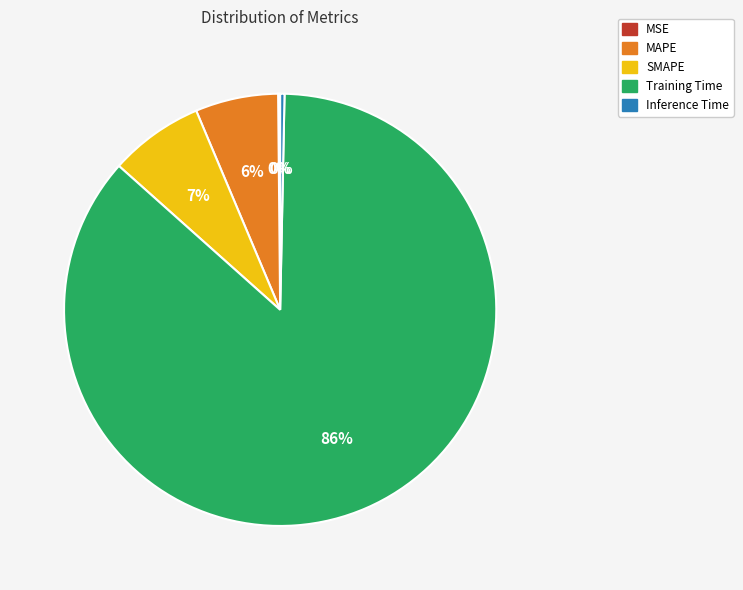

Do Training Time and Inference Time together represent more than half of the pie?

Yes